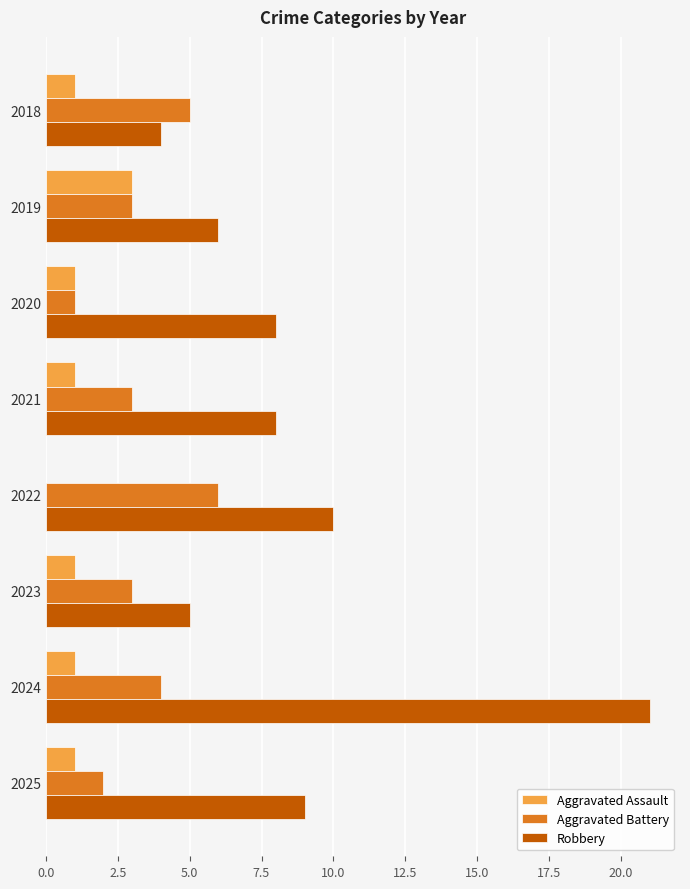

What is the sum of all Aggravated Assault values?

9